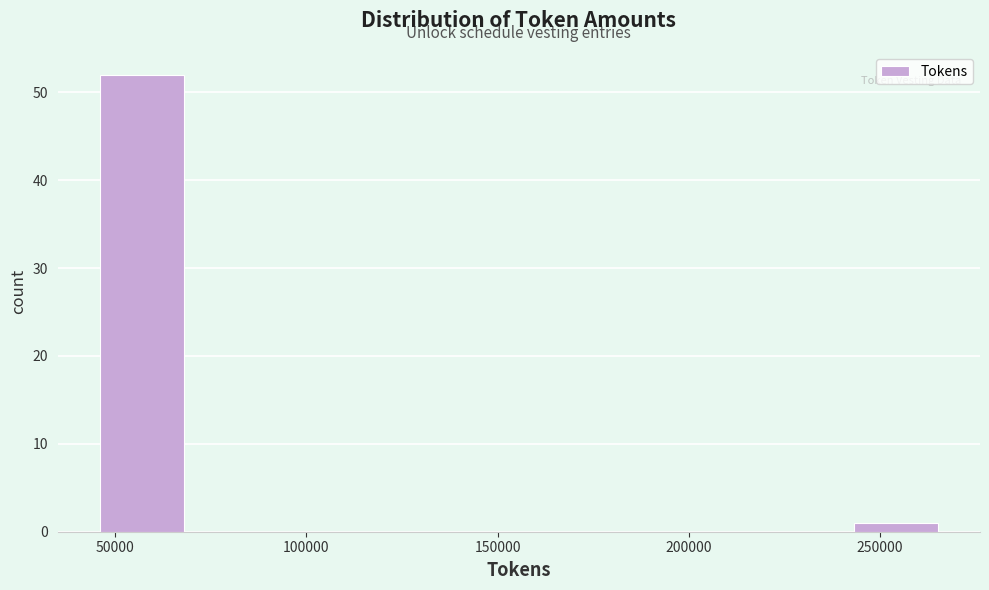

How tall is the bar that spans 45000 to 70000 on the x-axis? Neither the bar edges nor the heights are printed on the chart, so give them approximately, as read against the axes.

52